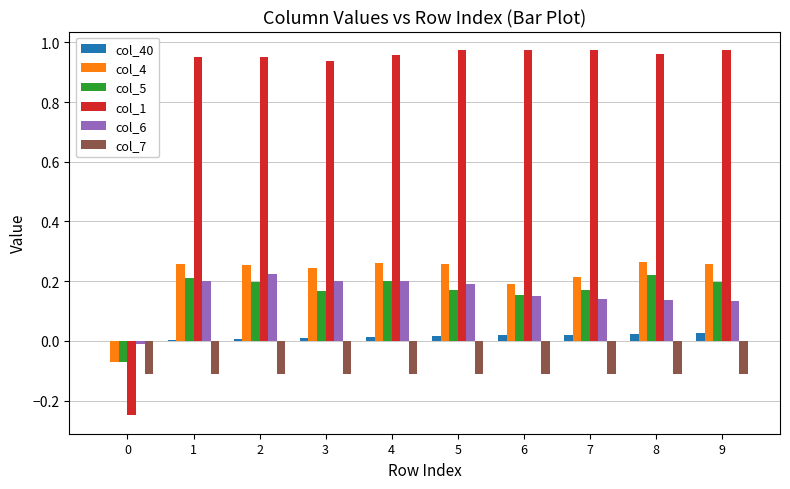

What is the sum of the col_4 values at 7 and 4?

0.5